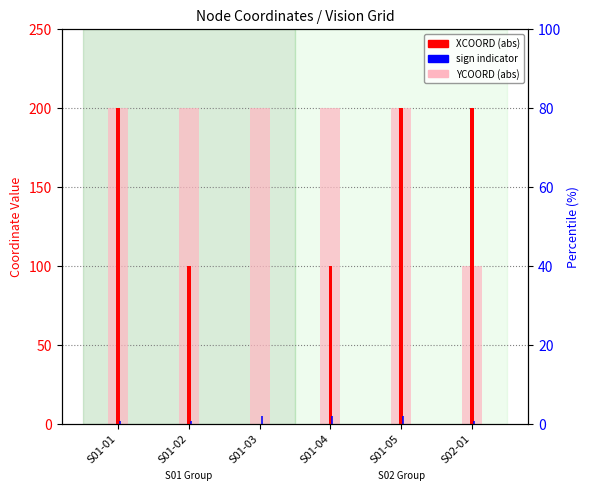

The XCOORD (abs) series shows 100 at S01-02. True or false?

True